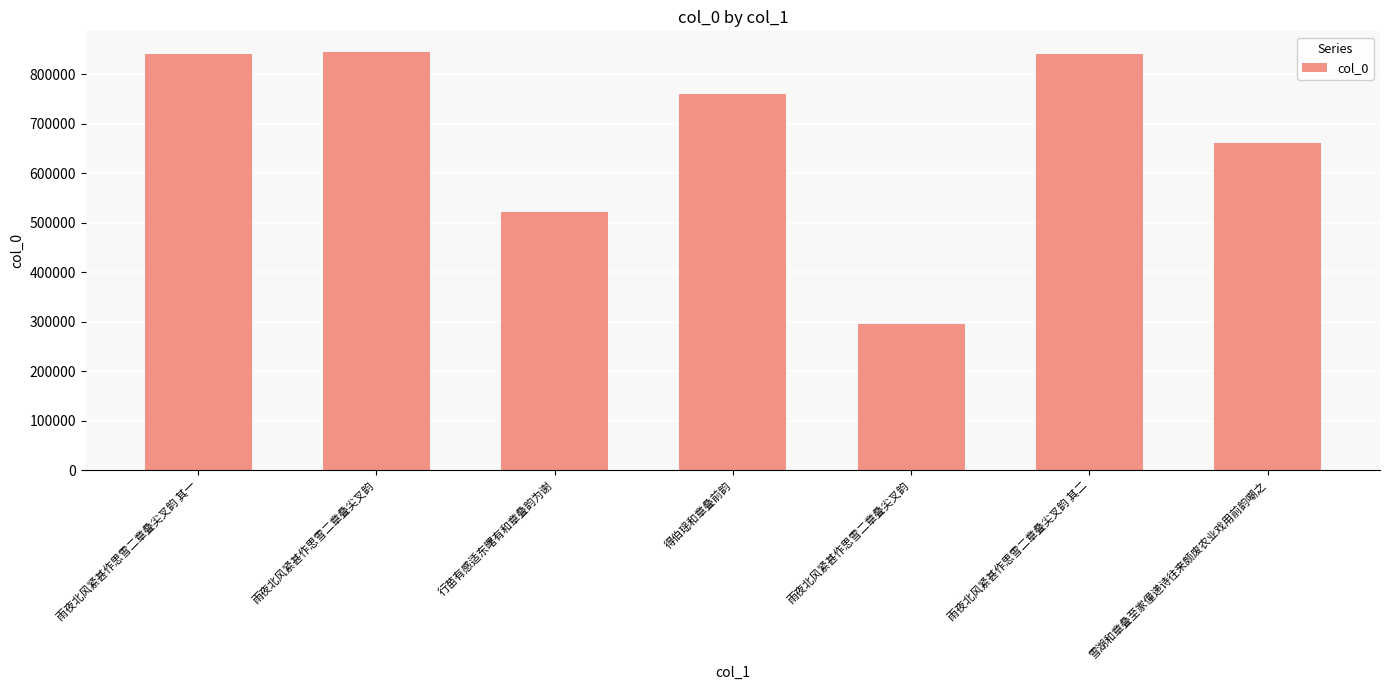

What is the difference between the maximum and minimum values?

550174